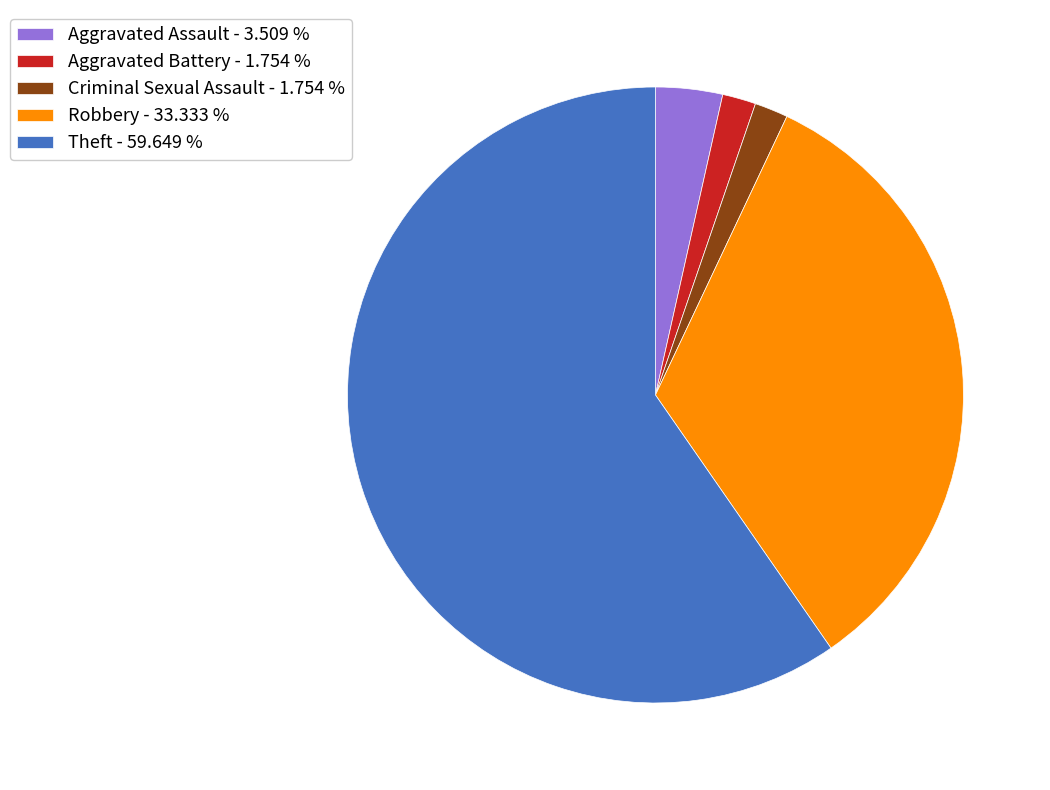

What is the ratio of the value at Robbery - 33.333 % to the value at Criminal Sexual Assault - 1.754 %?

19.0